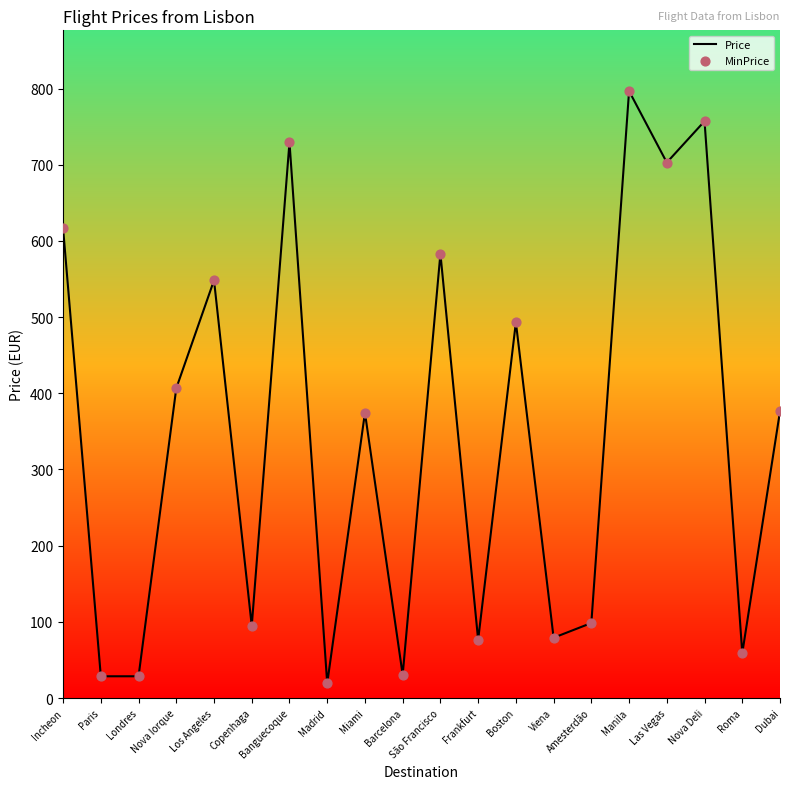

The value at Manila is 1061.5. True or false?

False